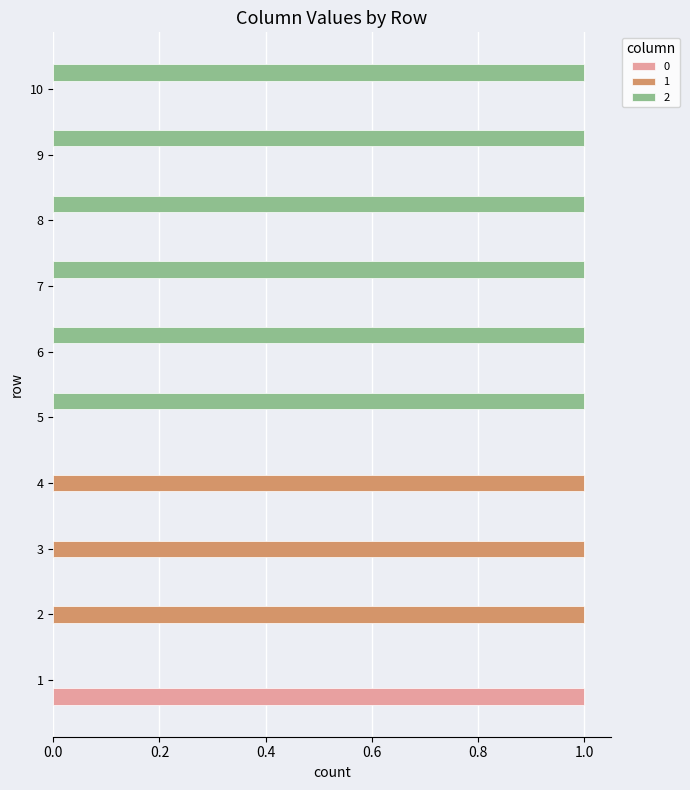

The value of 1 at 8 is 0. True or false?

True